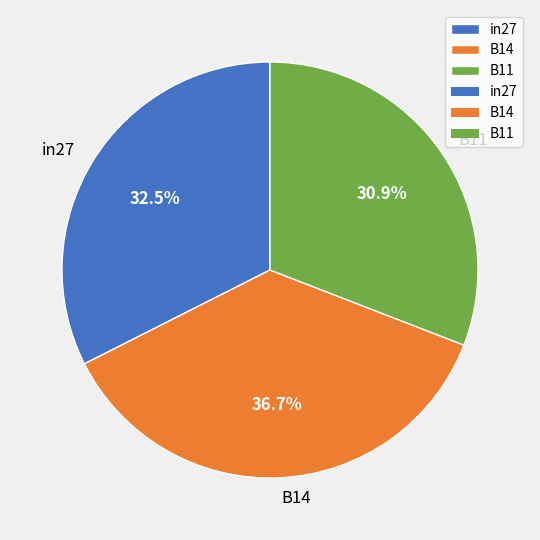

Which has a higher value, B11 or in27?

in27